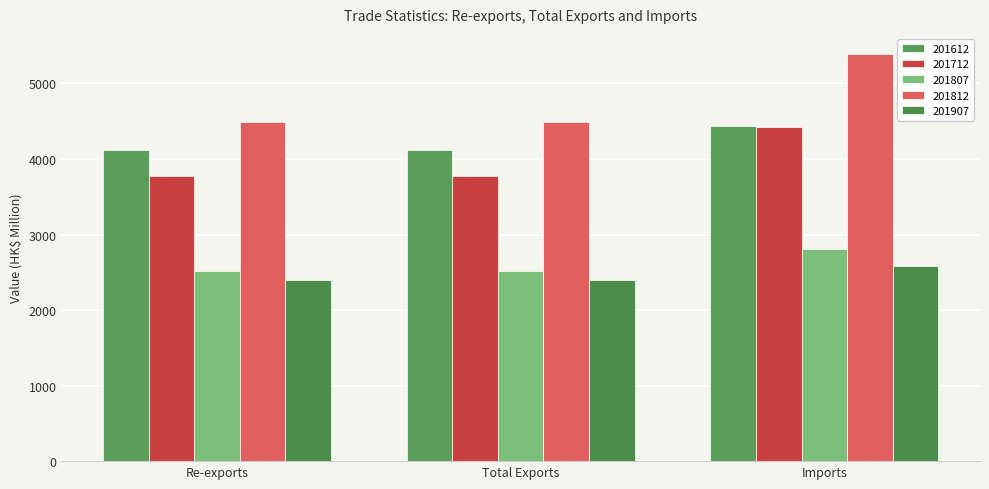

The value of 201712 at Total Exports is 6258.8. True or false?

False